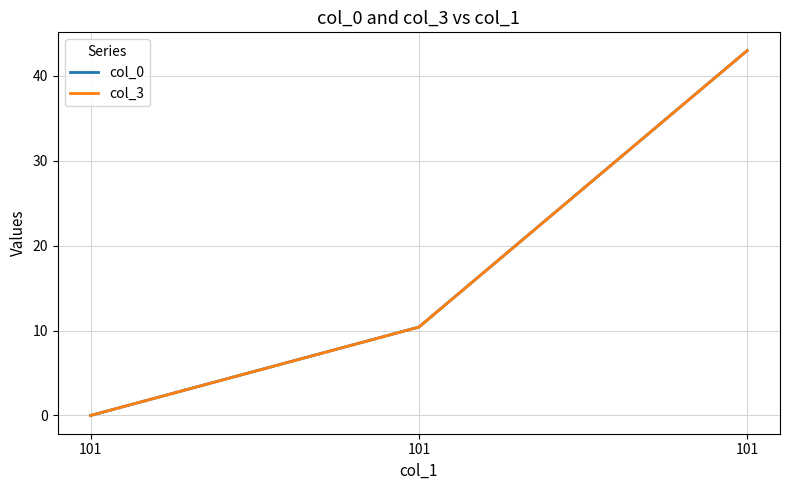

How many lines are shown in the chart?

2